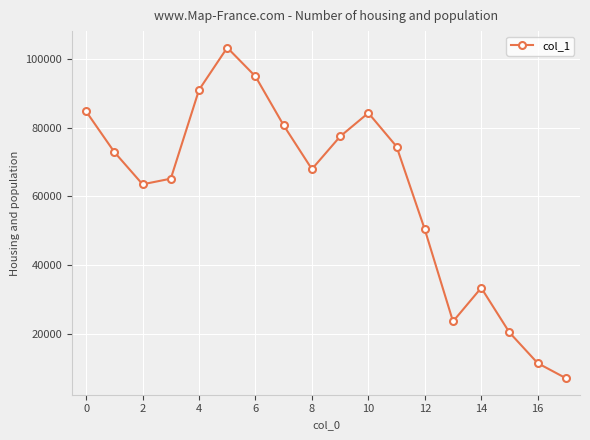

What is the value of the 13th point from the left?

50447